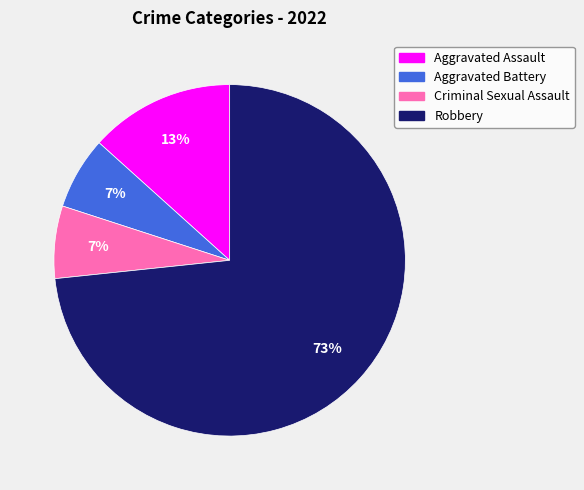

How many segments does this pie chart have?

4